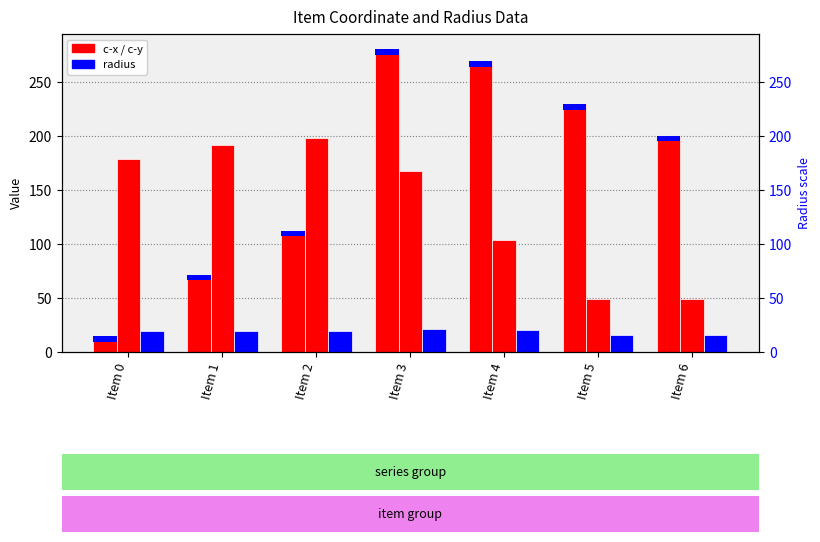

Which has a higher value, Item 4 or Item 3?

Item 3